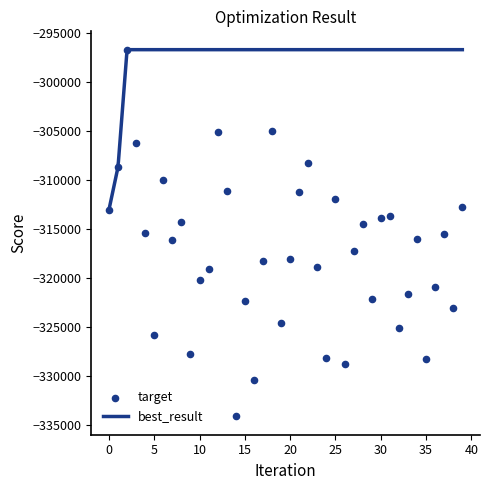

What is the change in value from 19 to 31?

+10859